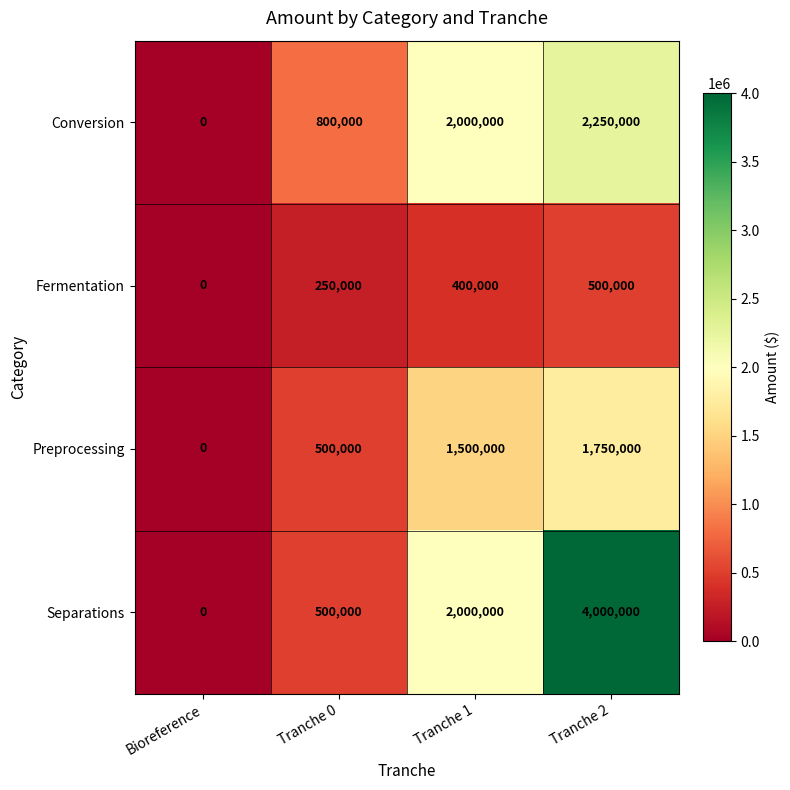

Which series has the widest spread of values?

Separations